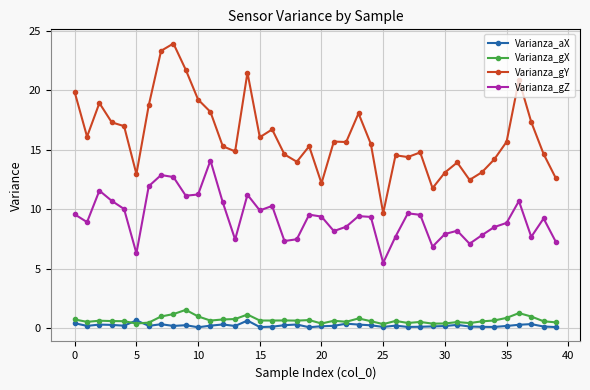

Which series has the largest range (max minus min)?

Varianza_gY